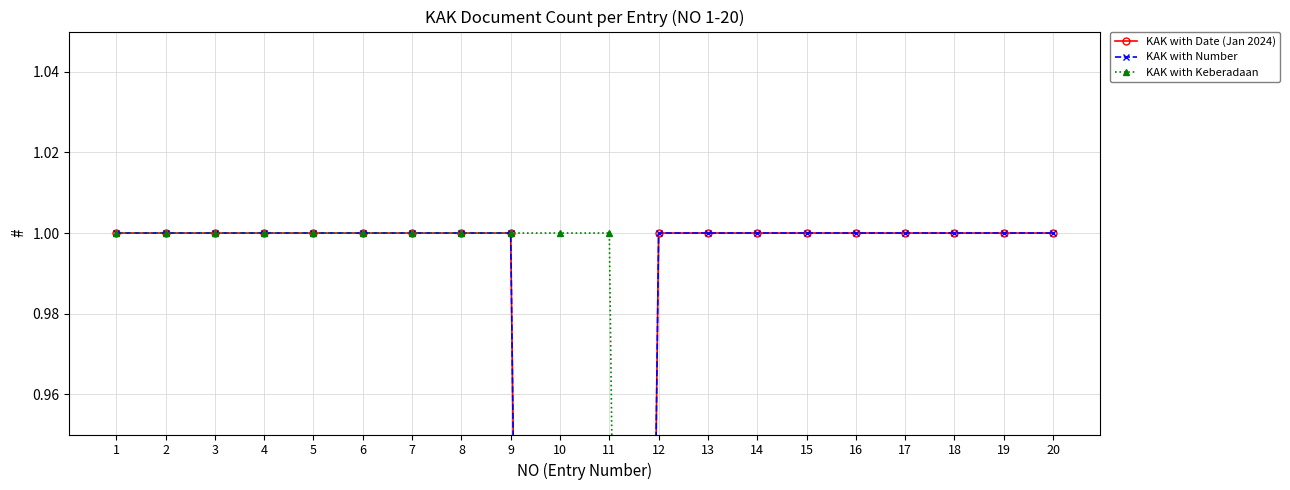

Which label corresponds to the smallest value in the chart?

10